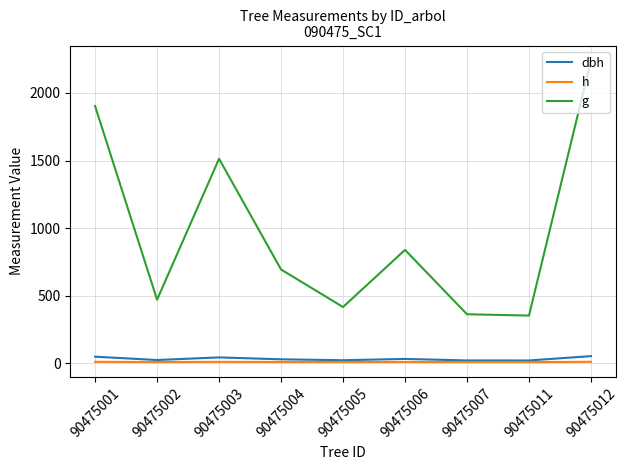

Which series has the largest total across all categories?

g